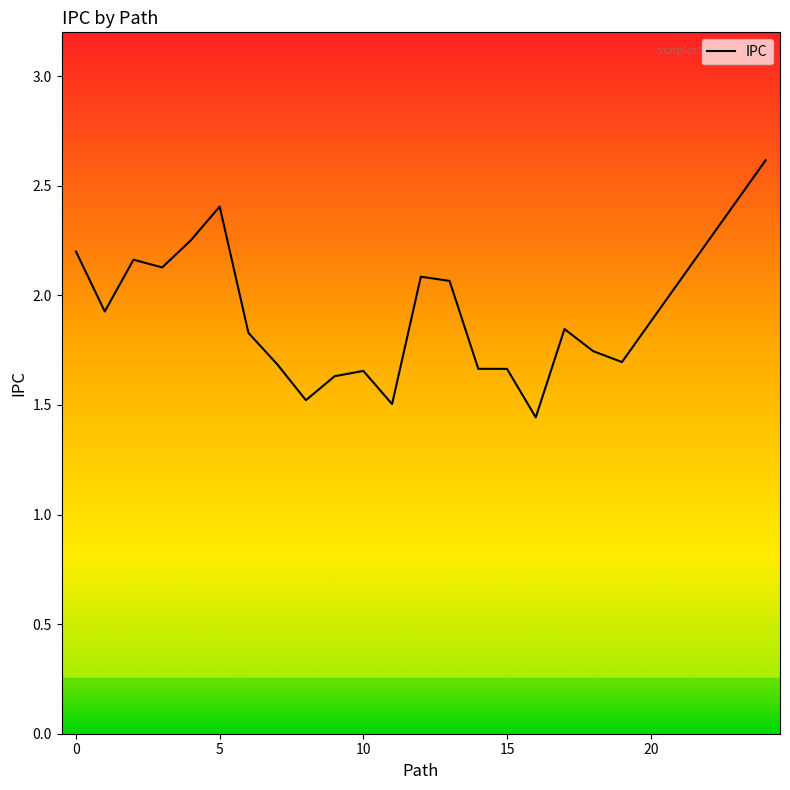

Does the chart display data point markers on the line(s)?

No